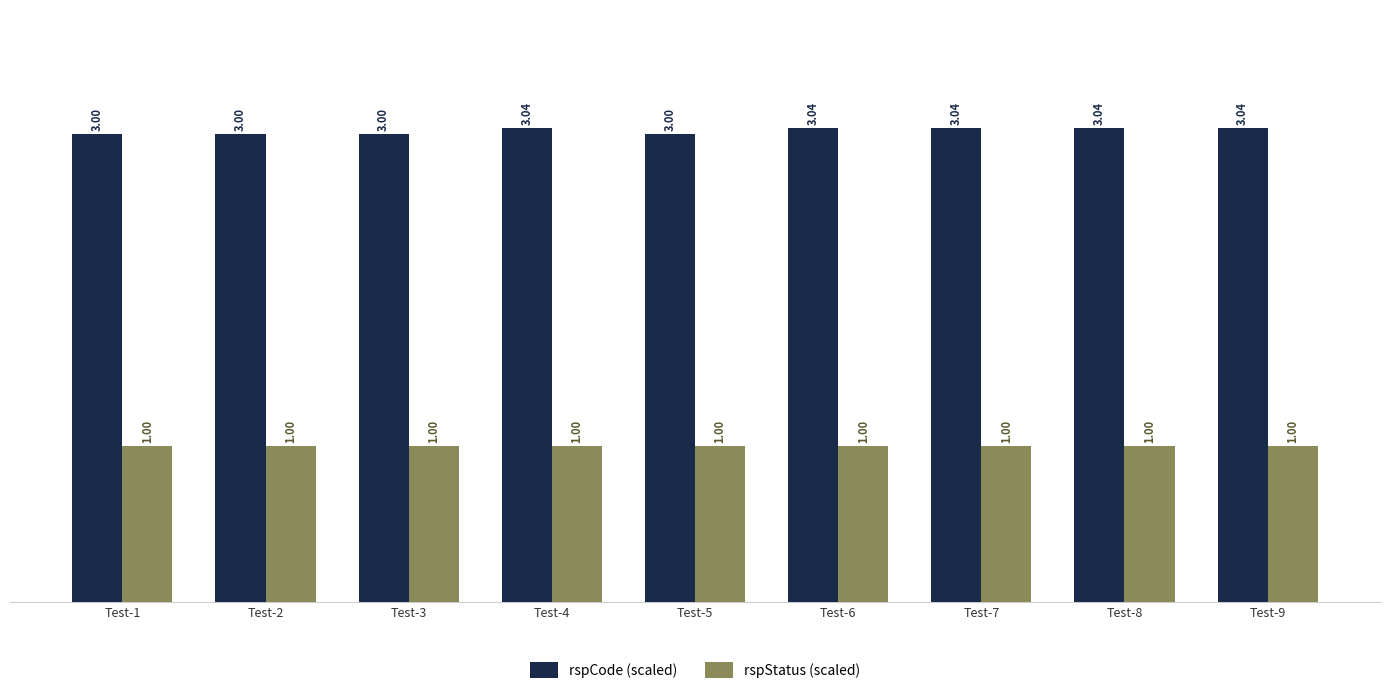

What is the maximum value shown in the chart?

3.0